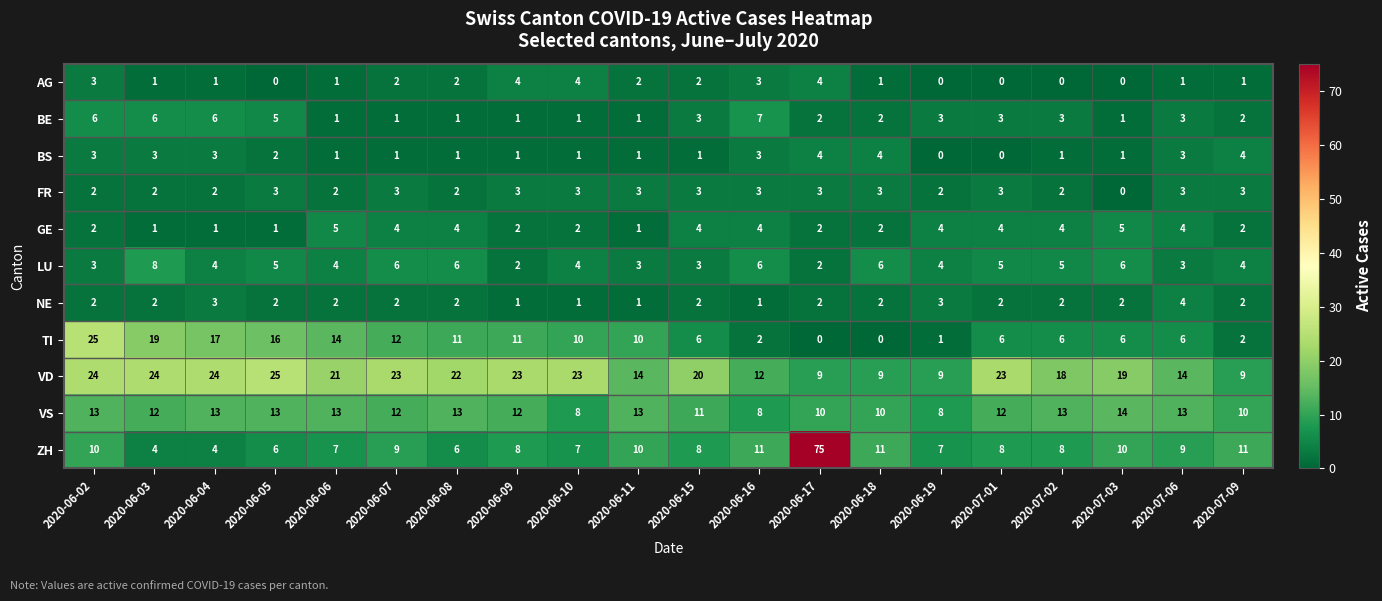

The TI series shows 16 at 2020-06-17. True or false?

False